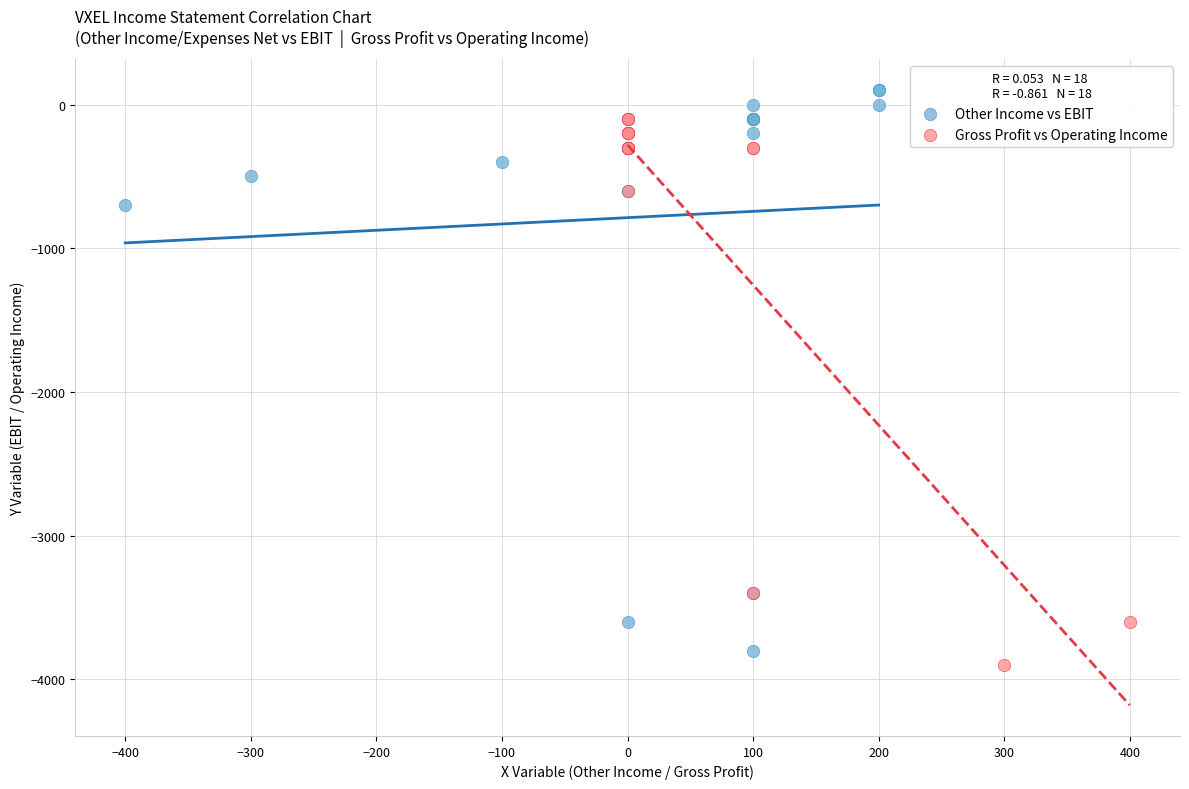

Which series has the largest Y range (max minus min)?

Other Income vs EBIT